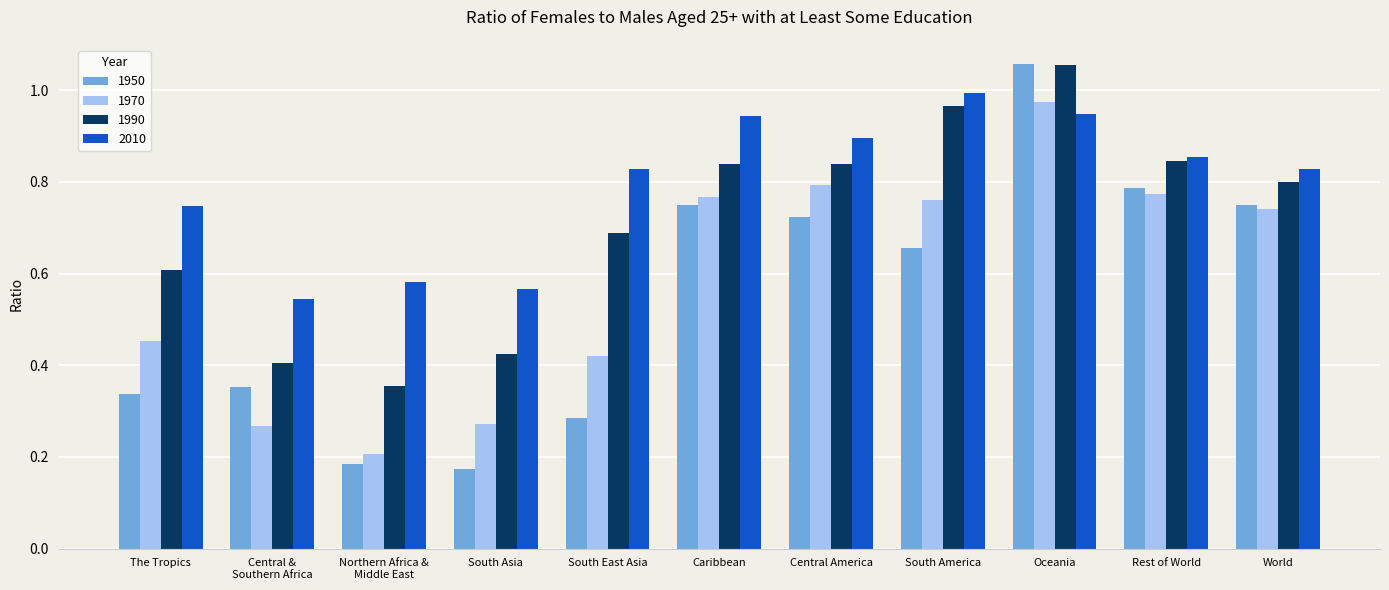

Which series has the widest spread of values?

1950